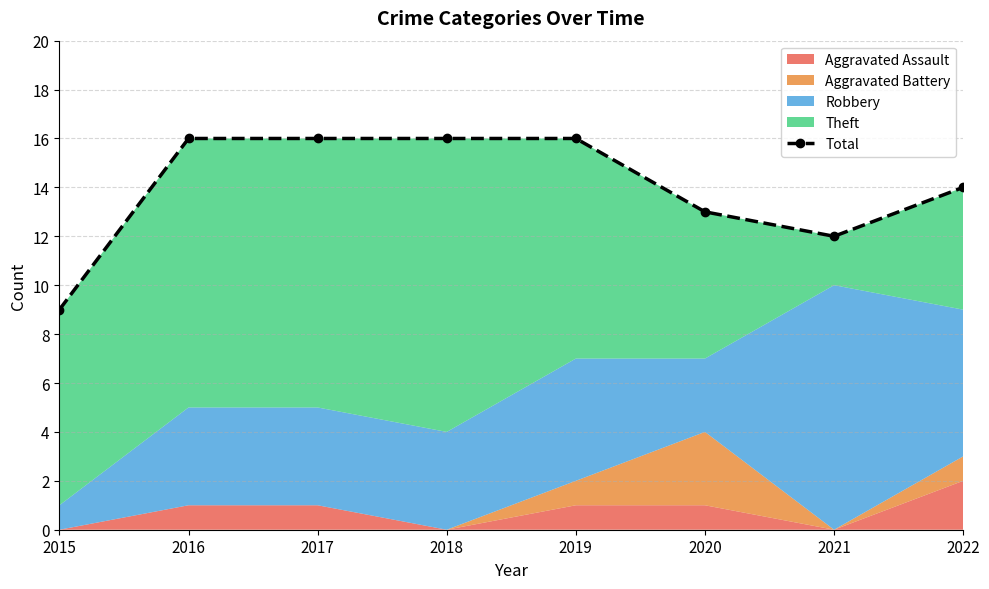

The value at 2018 is 16. True or false?

True